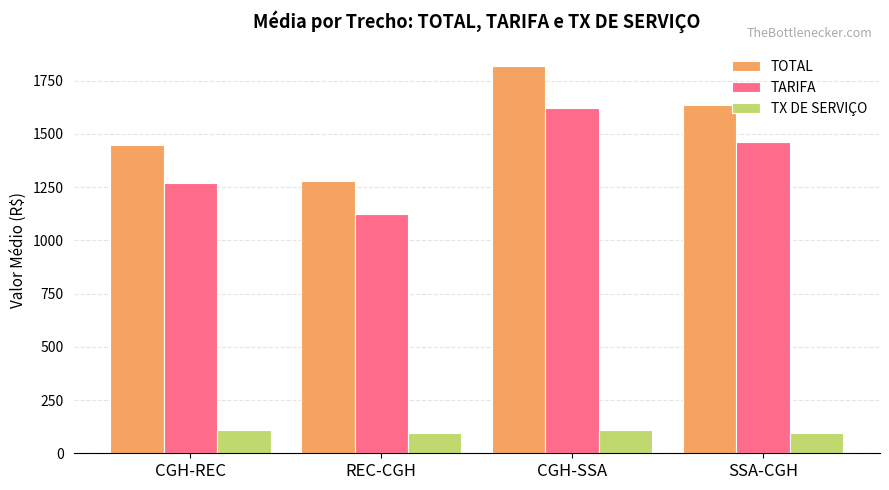

What is the maximum value for TOTAL?

1815.9